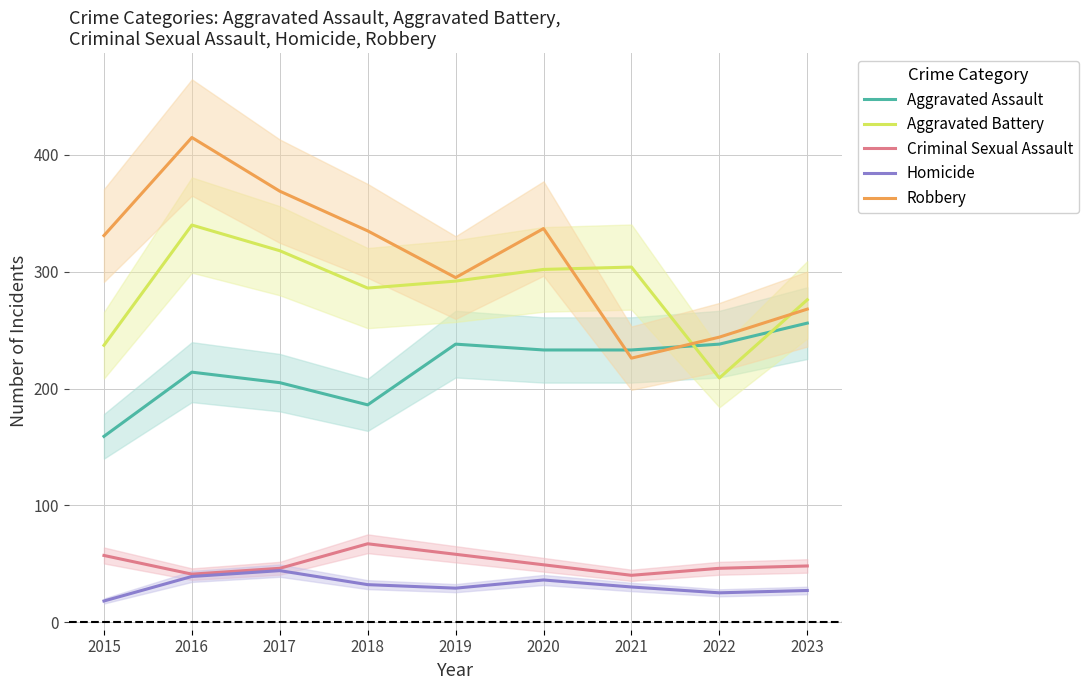

What is the average value of the Homicide series?

31